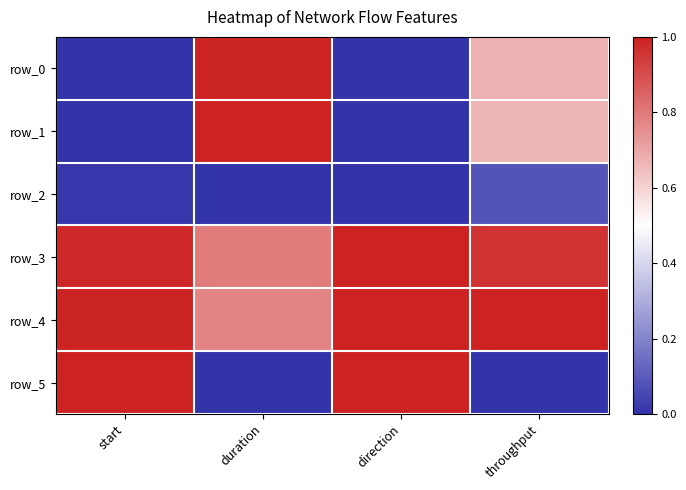

Is the value of row_1 at duration greater than the value of row_0 at duration?

Yes